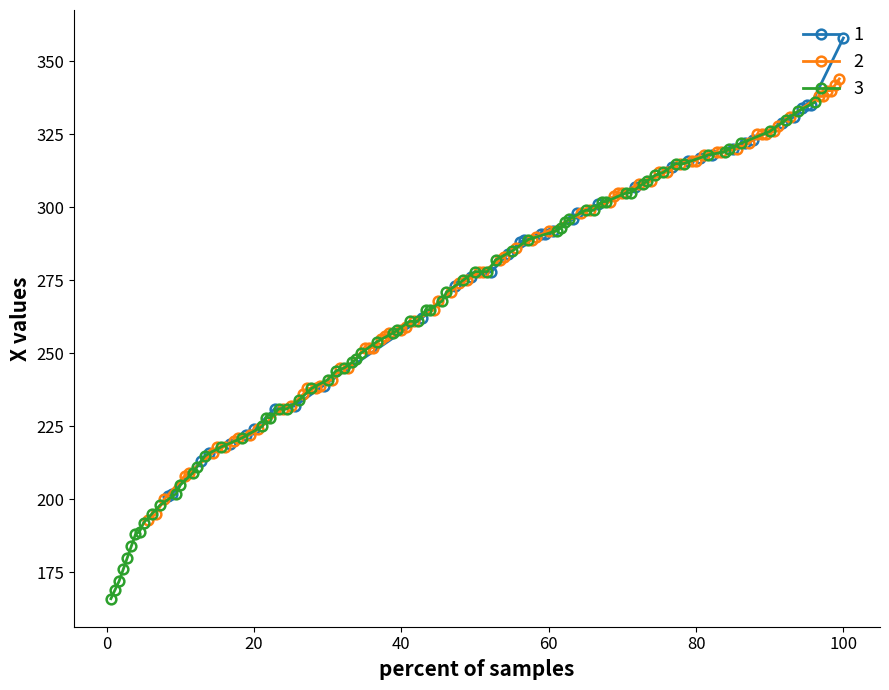

The value of 1 at 20 is 224. True or false?

True